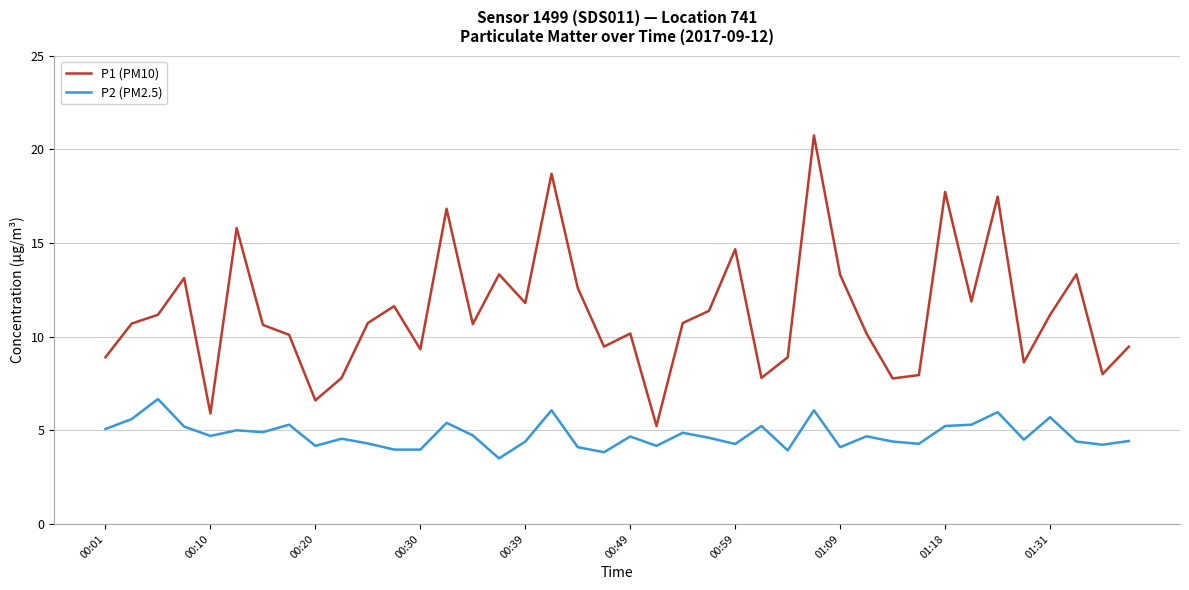

True or false: P1 (PM10) and P2 (PM2.5) cross at least once.

False